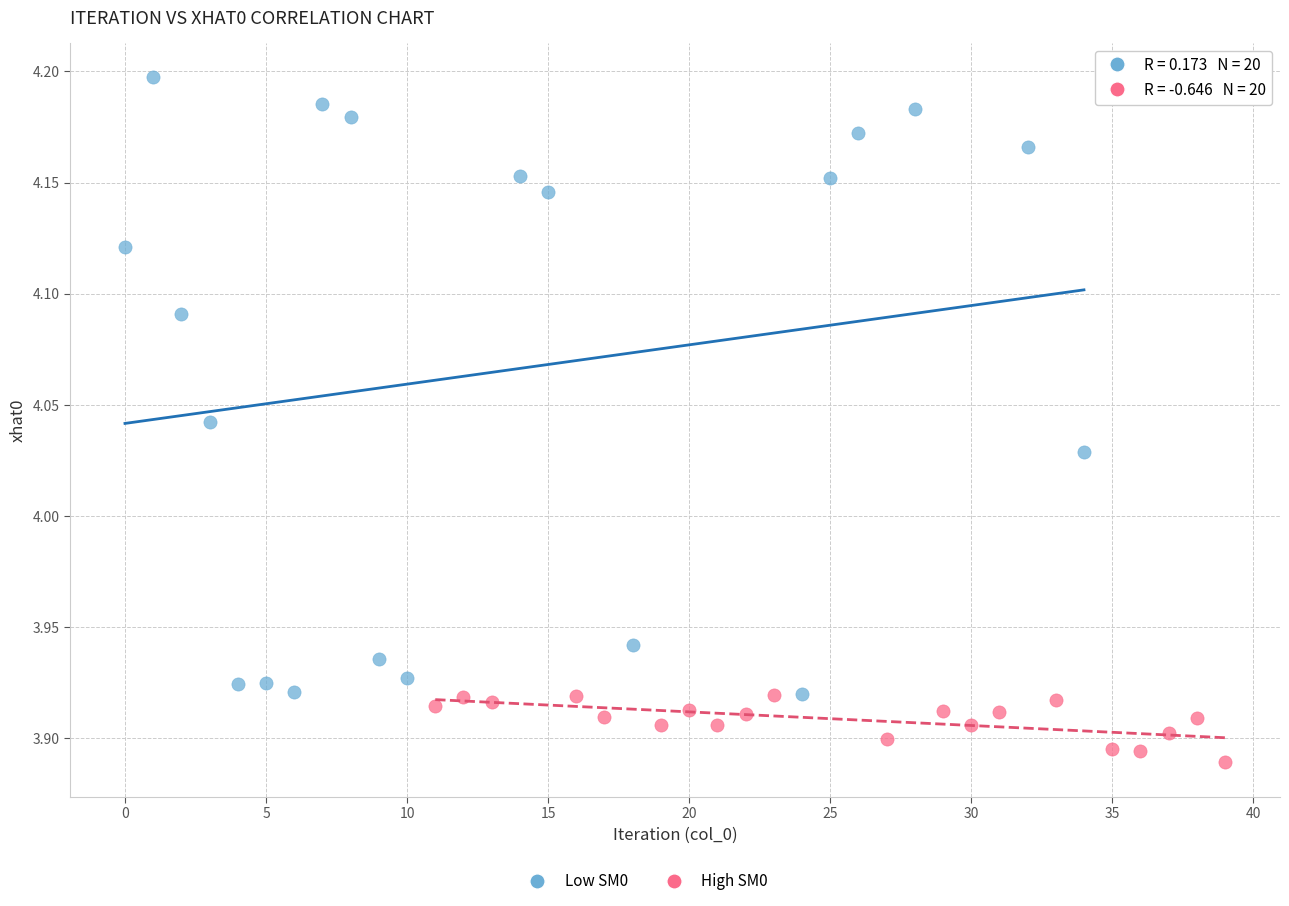

Which series has the largest Y range (max minus min)?

Low SM0